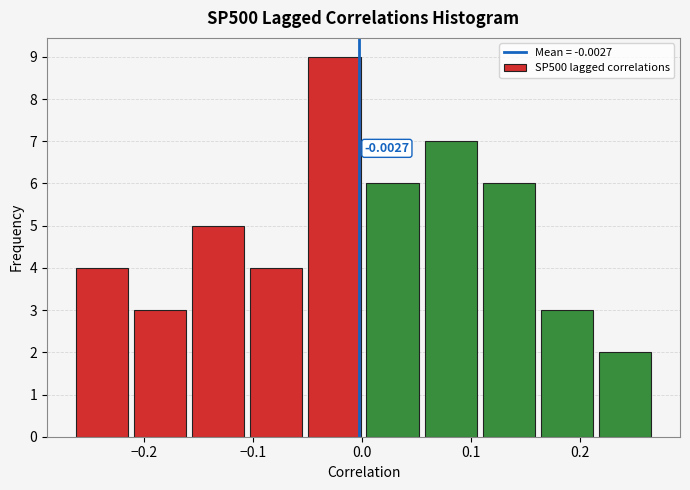

Over which range of the x-axis is the bar tallest?

-0.05 to 0.00